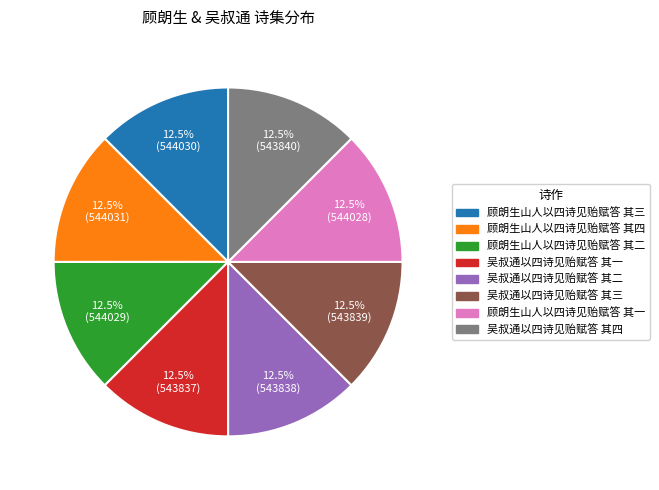

Is the sum of 顾朗生山人以四诗见贻赋答 其一 and 顾朗生山人以四诗见贻赋答 其四 greater than half?

No